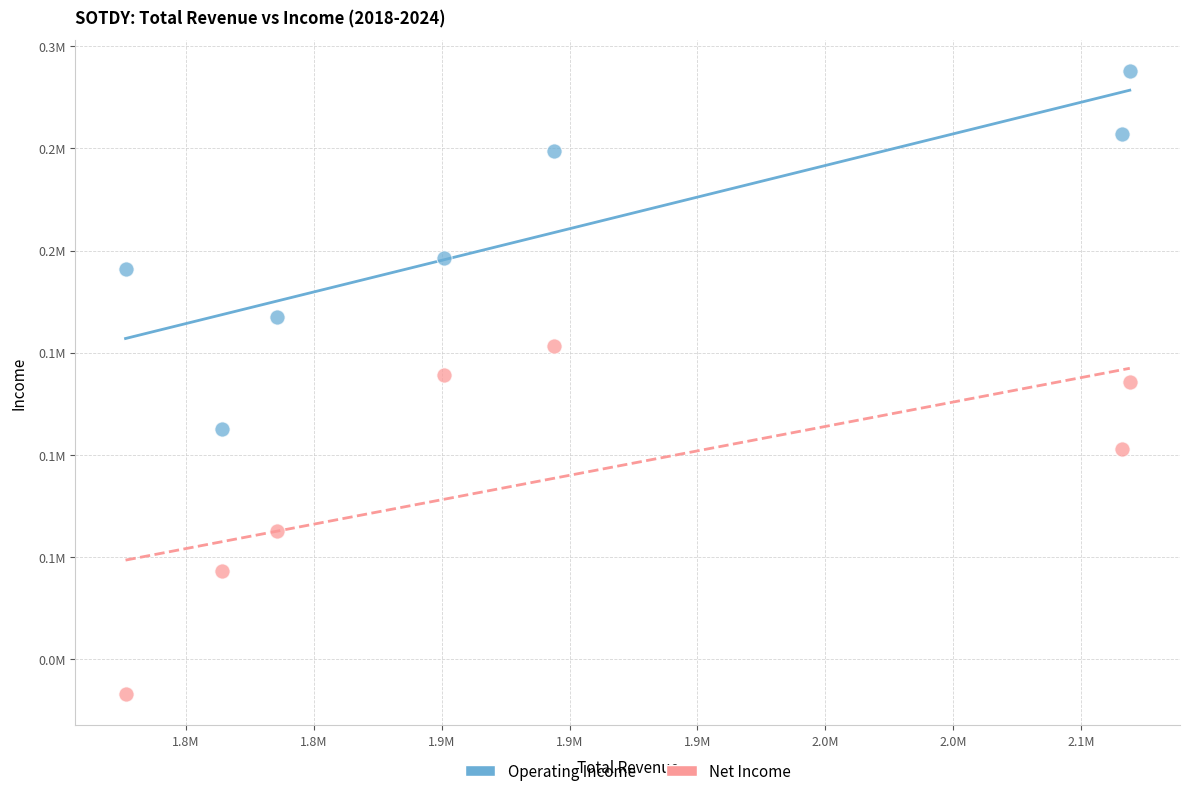

What are all the series names shown in the legend?

Operating Income, Net Income